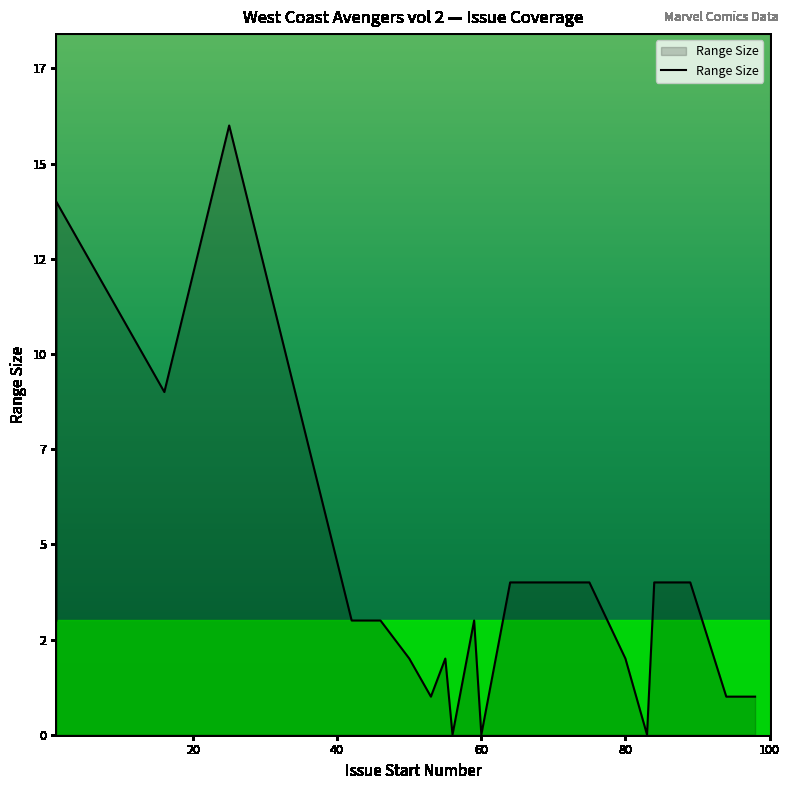

Which has a higher value, 1 or 1?

1